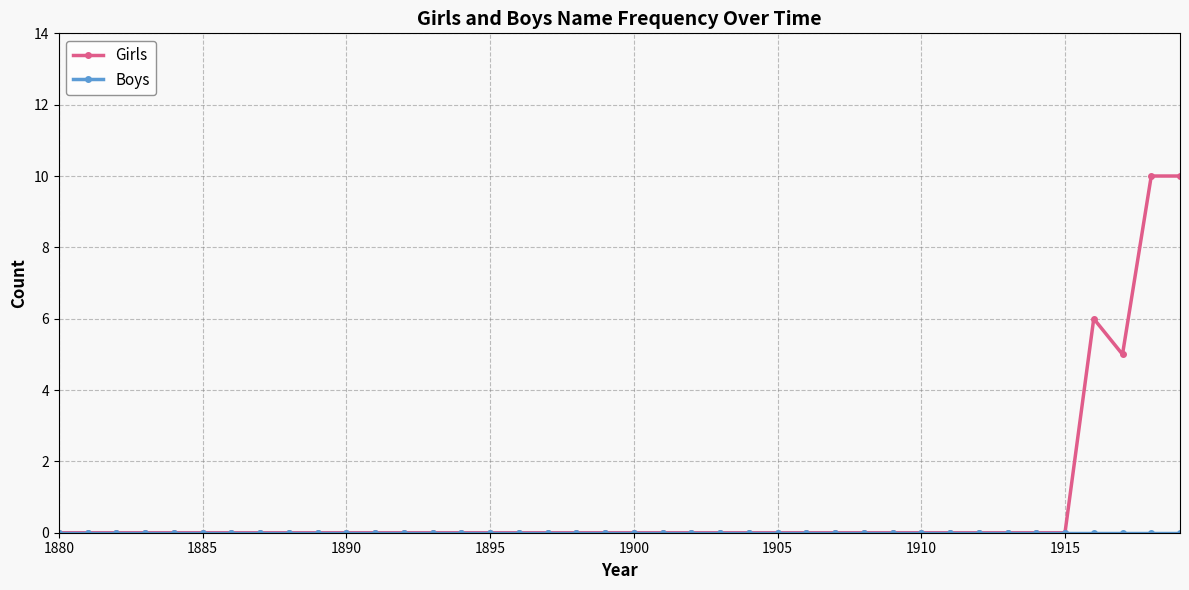

Which series has the largest range (max minus min)?

Girls